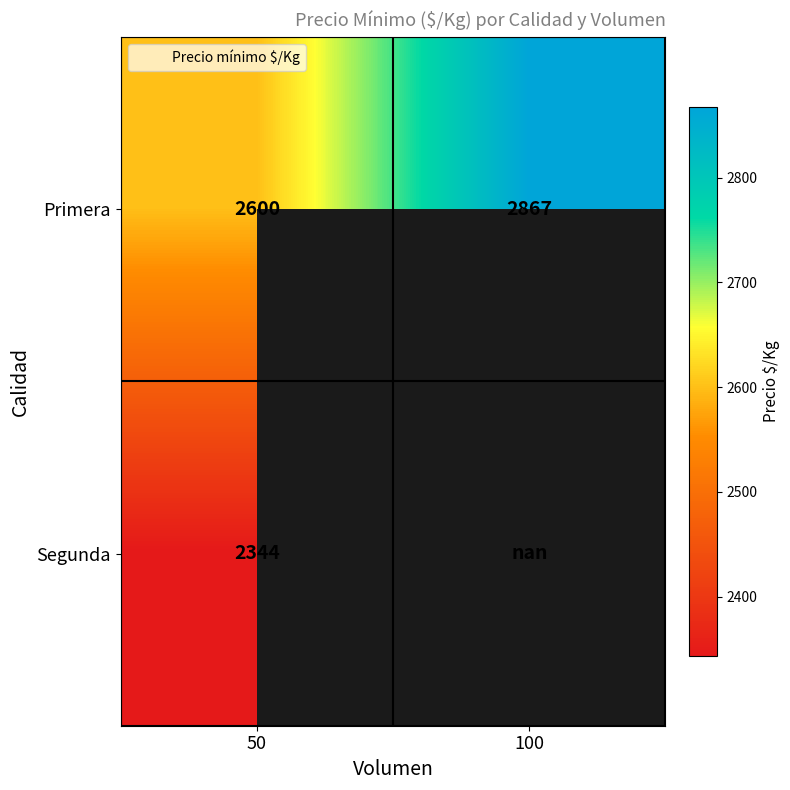

Rank the series by their maximum value, from lowest to highest.

Segunda, Primera